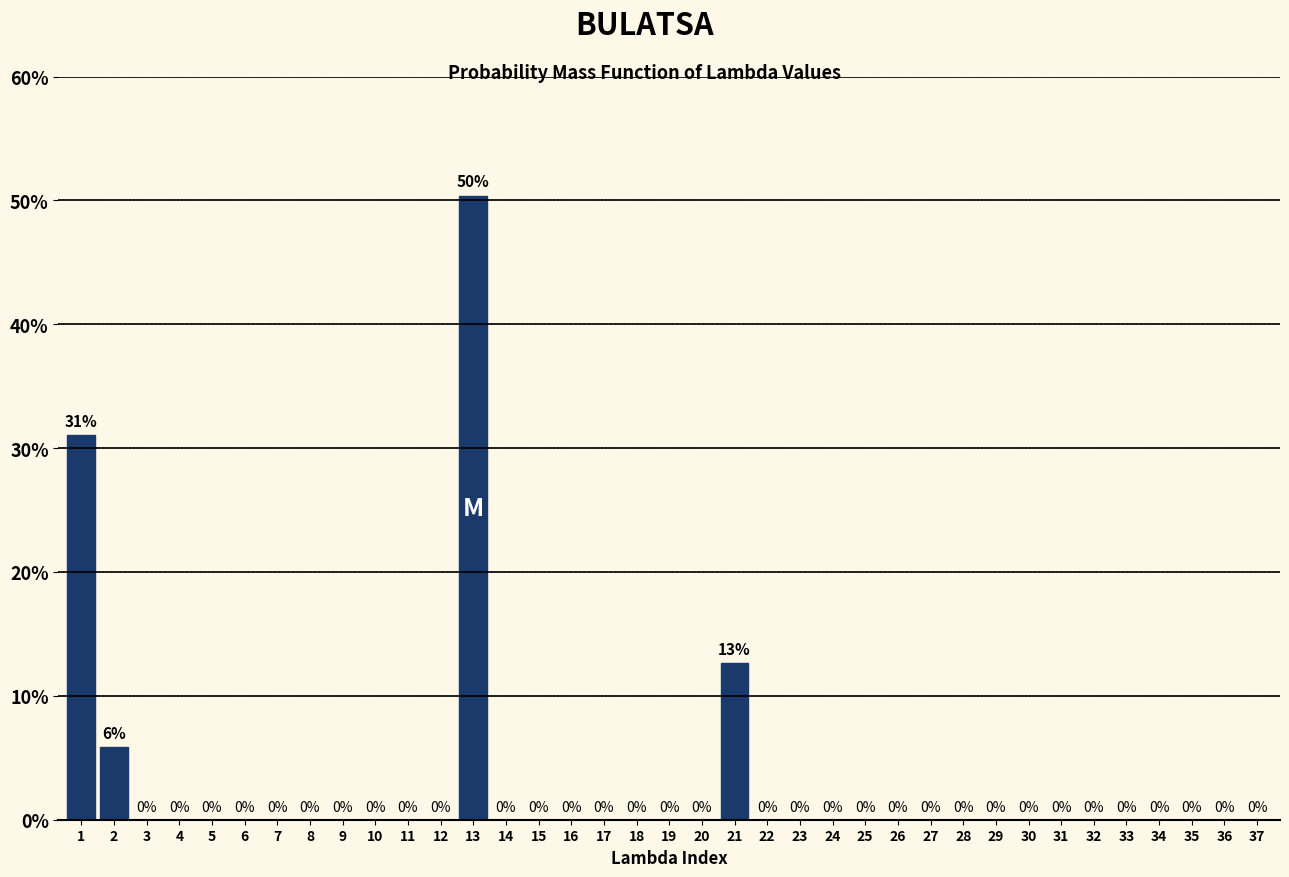

At which category does the chart reach its peak across all series?

13